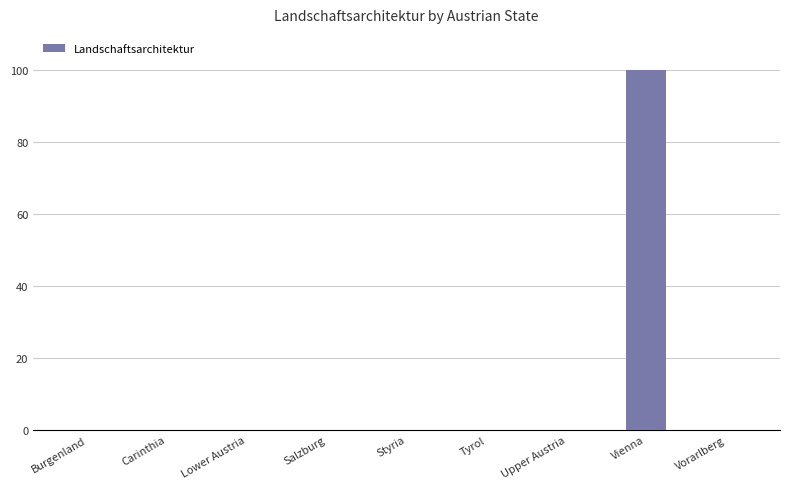

The chart shows a value of 0 at Burgenland. True or false?

True